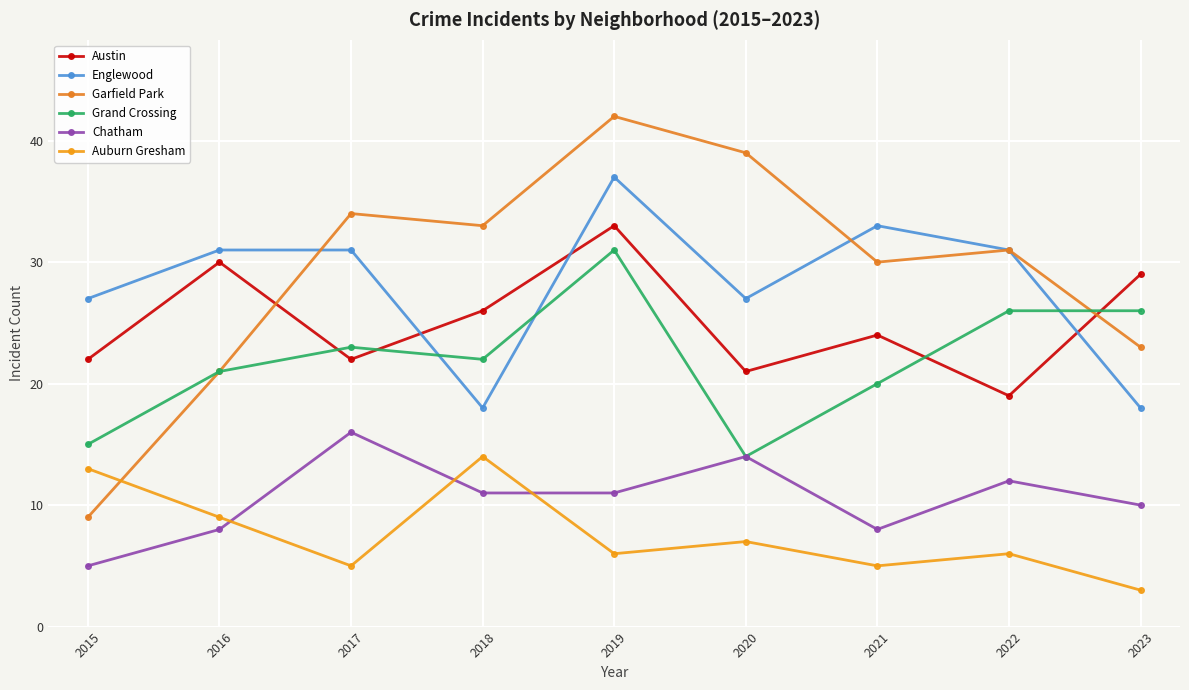

Where do Grand Crossing and Garfield Park first cross each other?

2022 and 2023